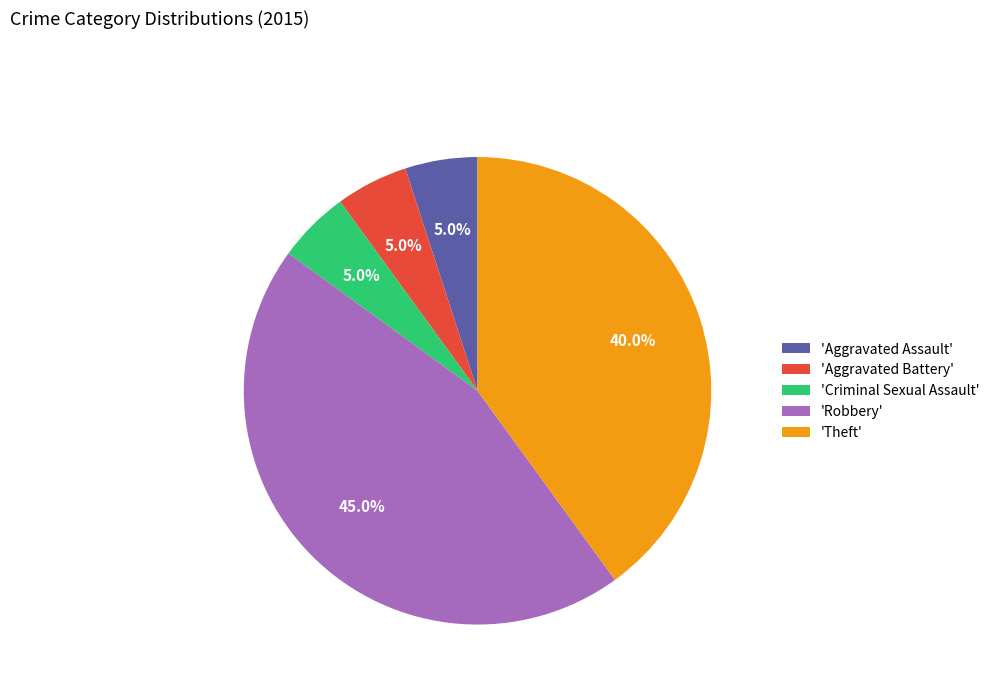

Combined, what portion of the pie is 'Theft' and 'Aggravated Battery'?

45.0%